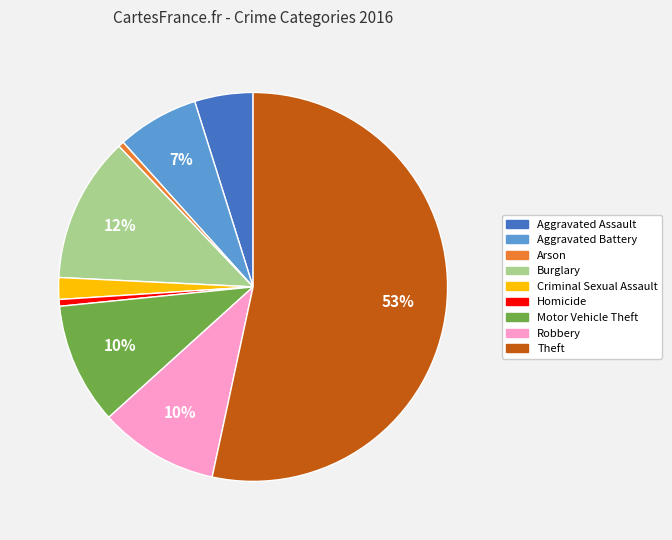

Is it true that Criminal Sexual Assault is 2% of the pie?

True